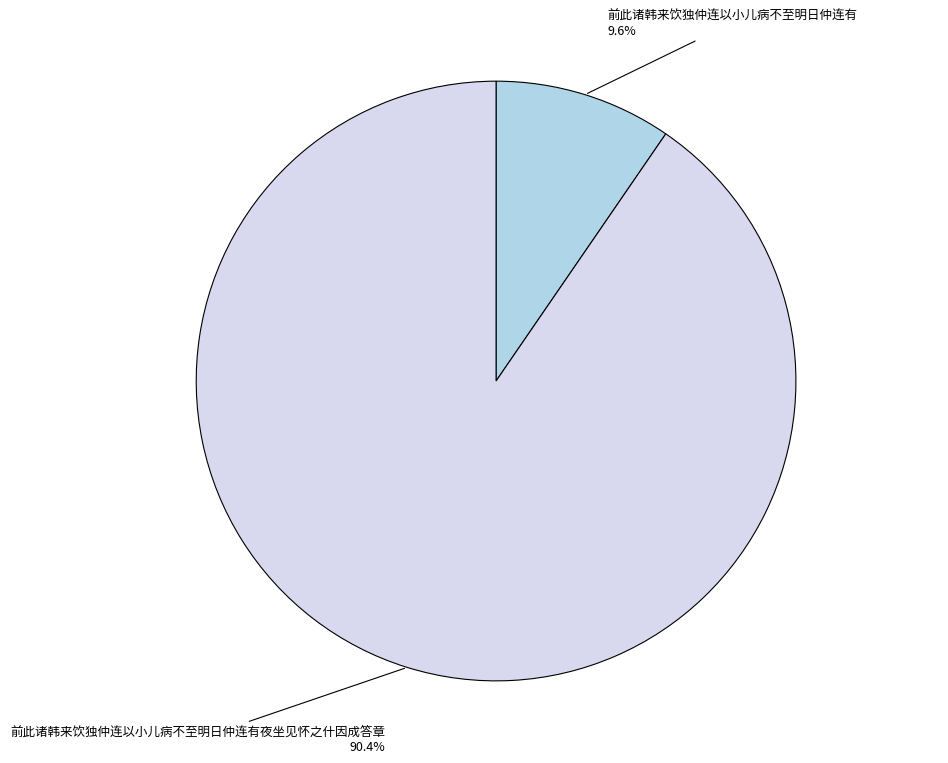

Which has a higher value, 前此诸韩来饮独仲连以小儿病不至明日仲连有 or 前此诸韩来饮独仲连以小儿病不至明日仲连有夜坐见怀之什因成答章?

前此诸韩来饮独仲连以小儿病不至明日仲连有夜坐见怀之什因成答章